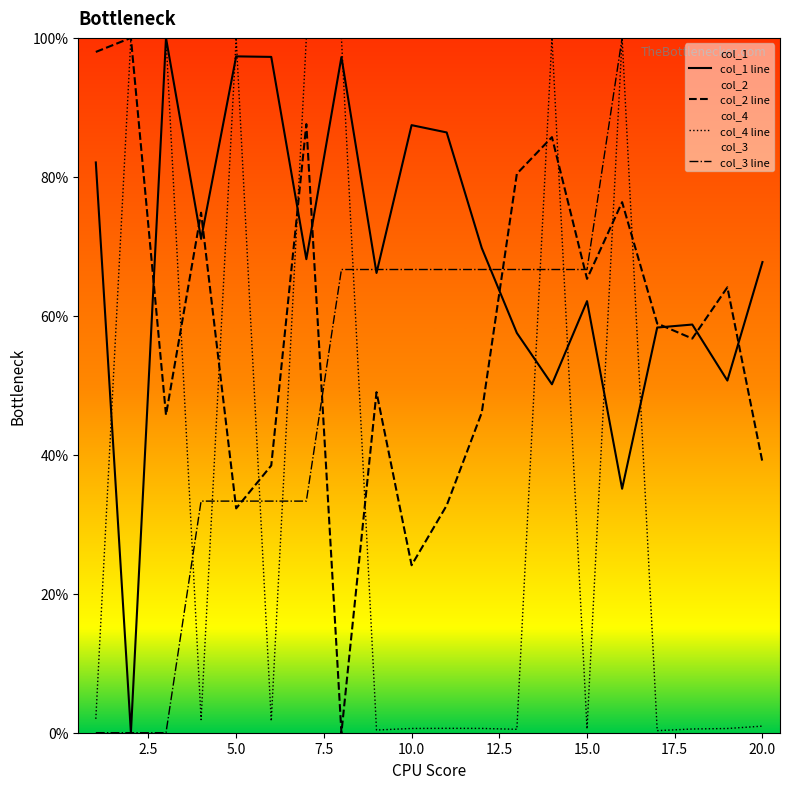

Which series has the largest total across all categories?

col_1 line